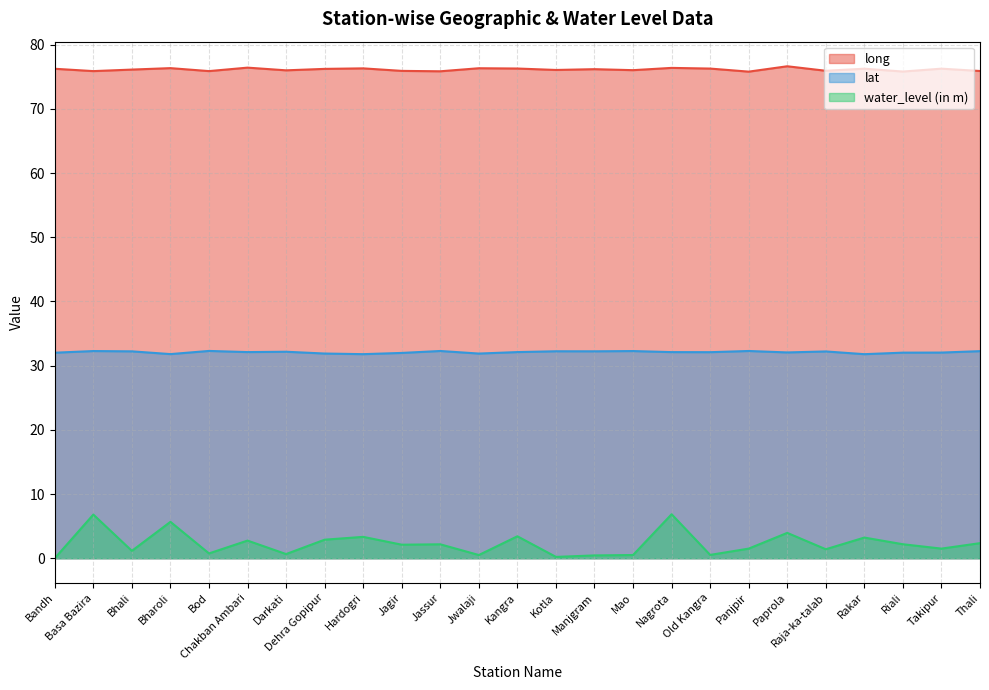

Does the chart have visible grid lines?

Yes